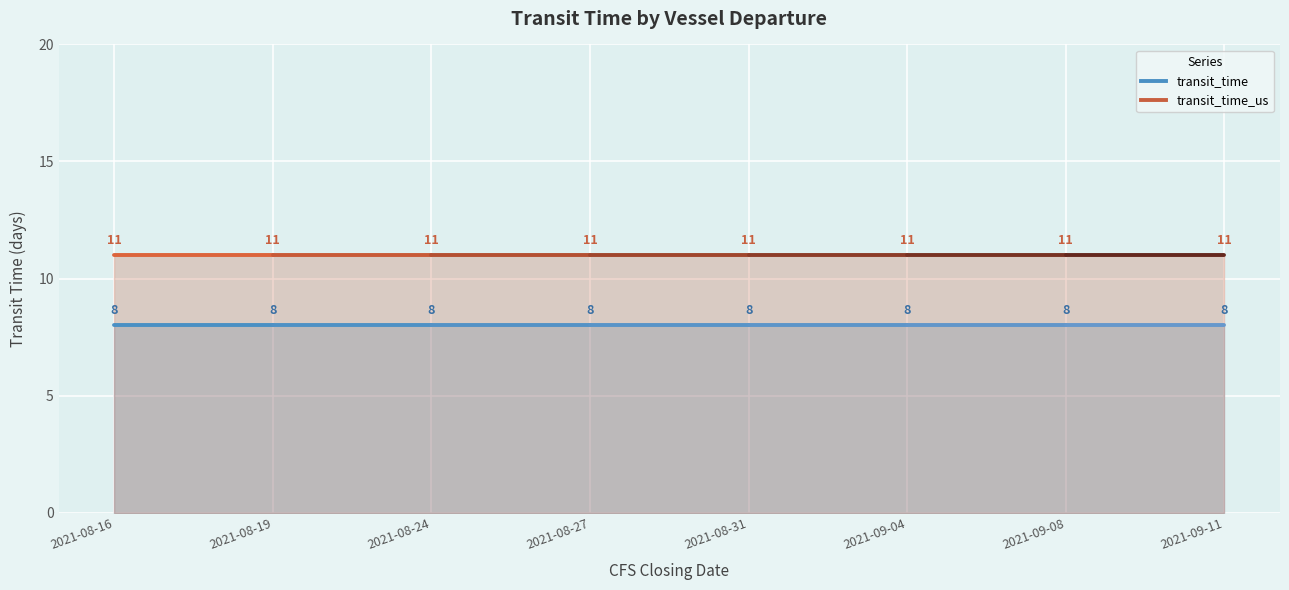

True or false: transit_time and transit_time_us cross at least once.

False